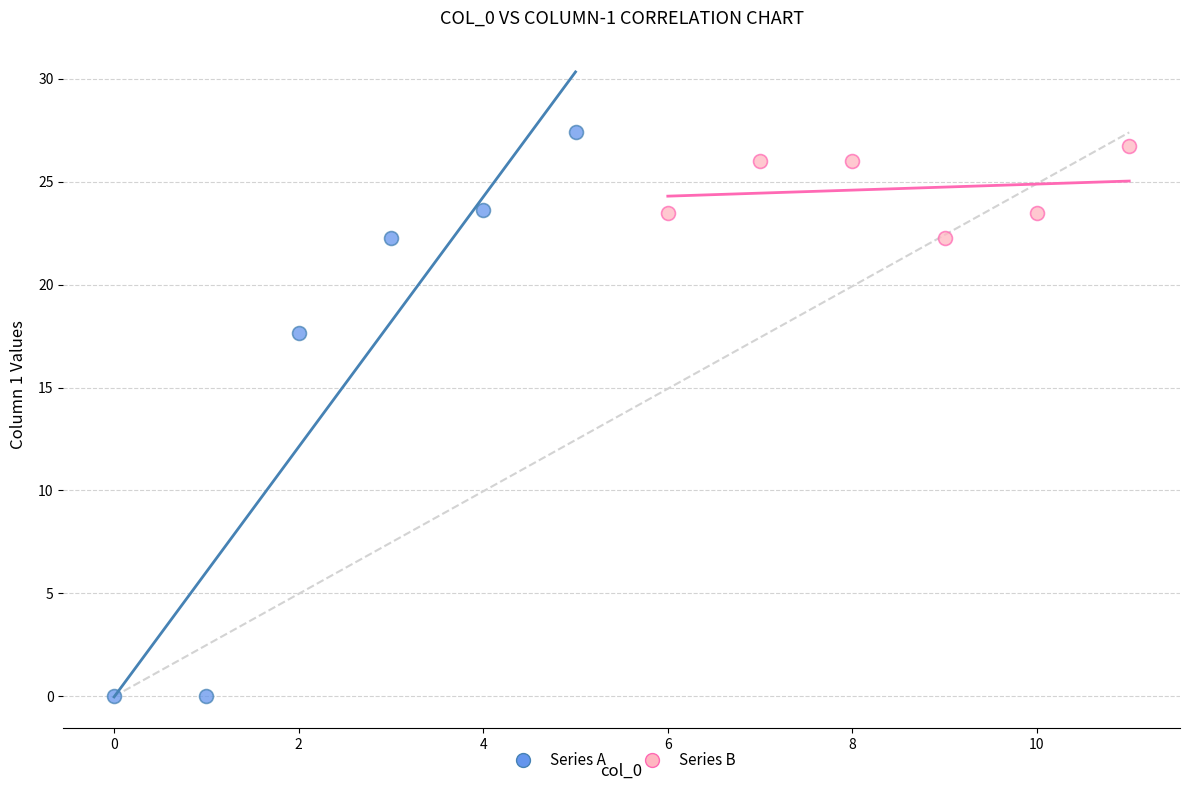

Which series reaches the minimum Y coordinate?

Series A